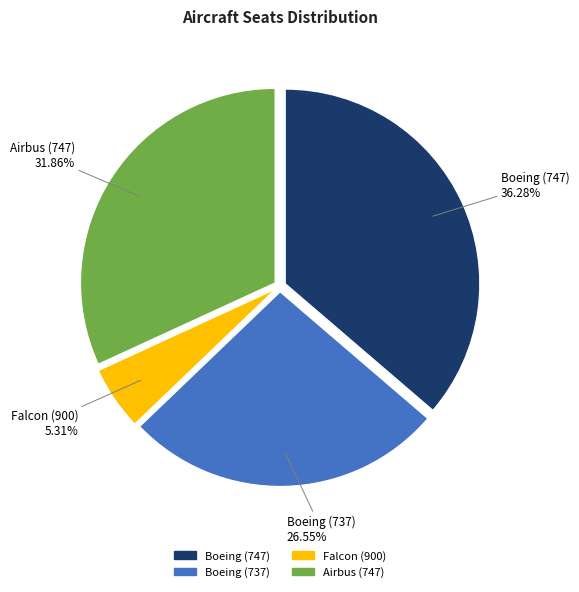

To the nearest percent, what is the average slice percentage?

25%